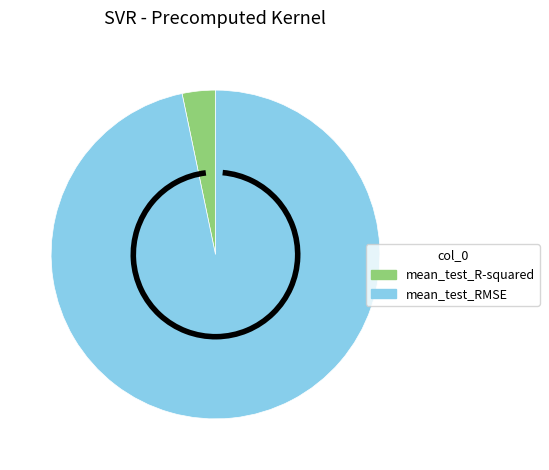

What is the majority slice?

mean_test_RMSE